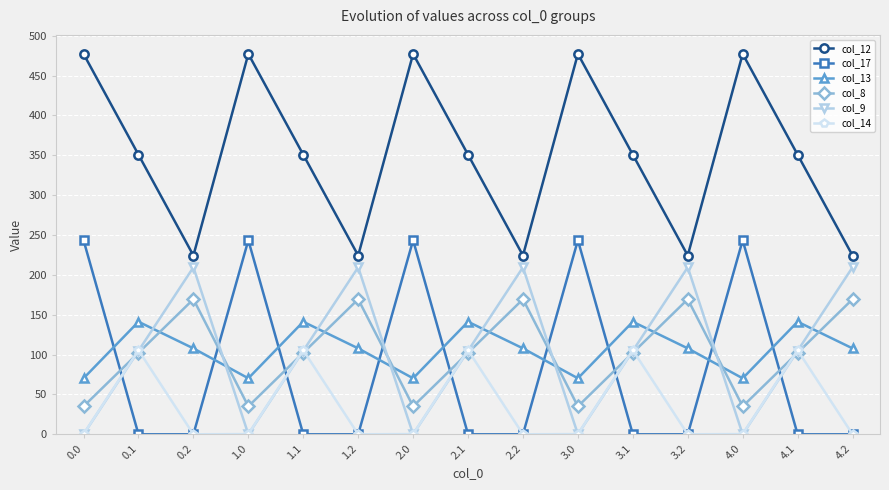

How many times do col_13 and col_8 cross each other?

9